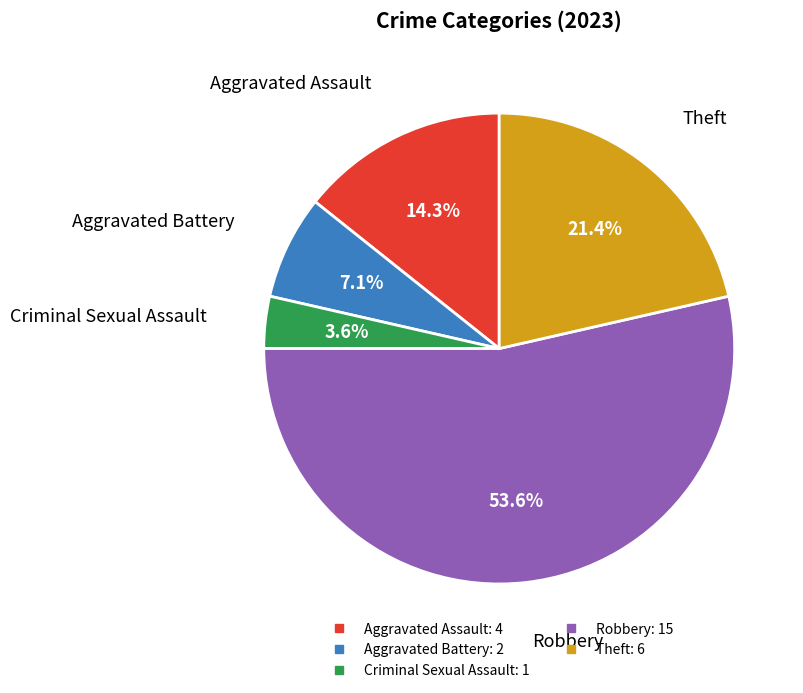

To the nearest percent, what percentage of the pie is Aggravated Battery?

7%